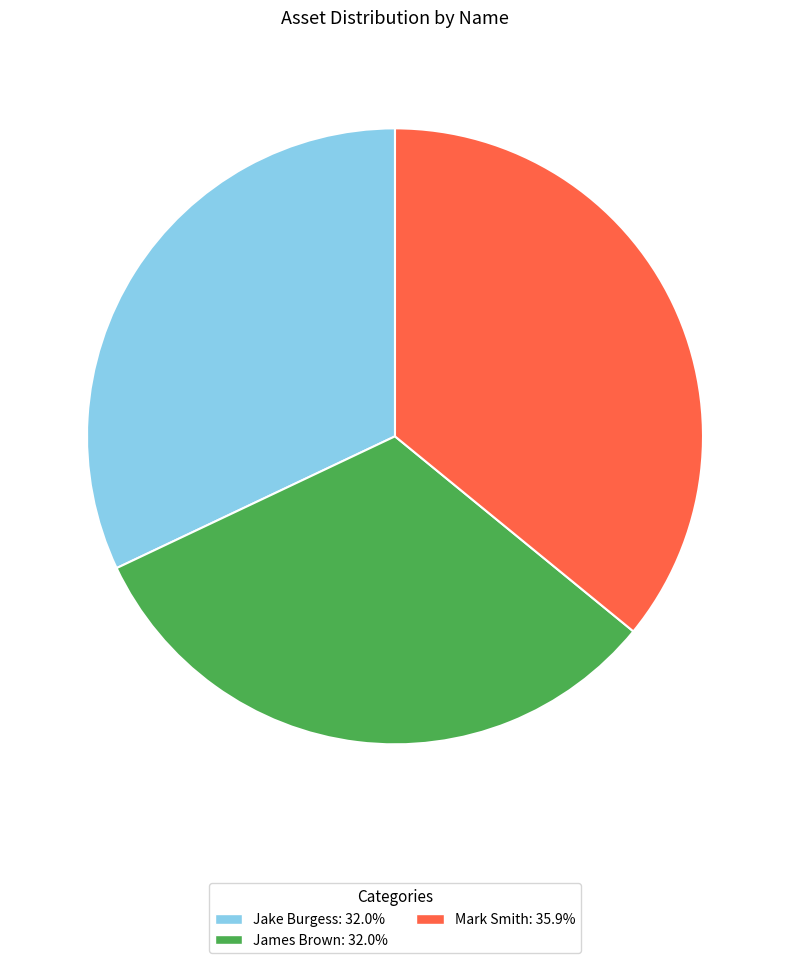

Does any single category account for the majority?

No